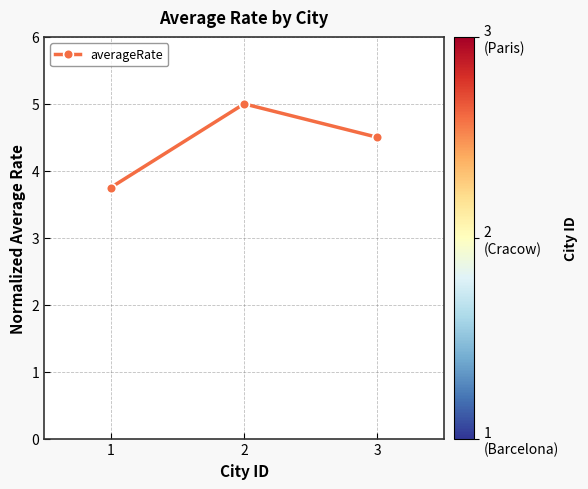

The value at 3 is 4.5. True or false?

True